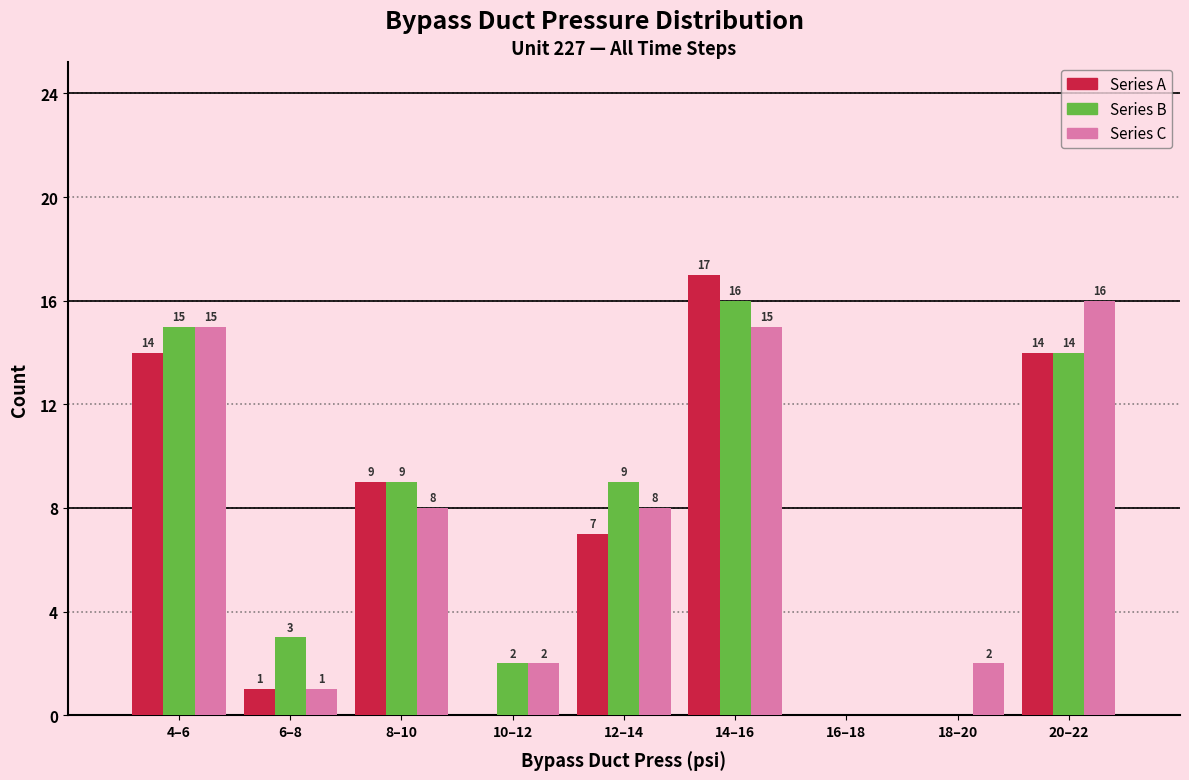

Reading left to right, what are all the values shown in this chart?

Series A: 4–6=14	6–8=1	8–10=9	10–12=0	12–14=7	14–16=17	16–18=0	18–20=0	20–22=14
Series B: 4–6=15	6–8=3	8–10=9	10–12=2	12–14=9	14–16=16	16–18=0	18–20=0	20–22=14
Series C: 4–6=15	6–8=1	8–10=8	10–12=2	12–14=8	14–16=15	16–18=0	18–20=2	20–22=16